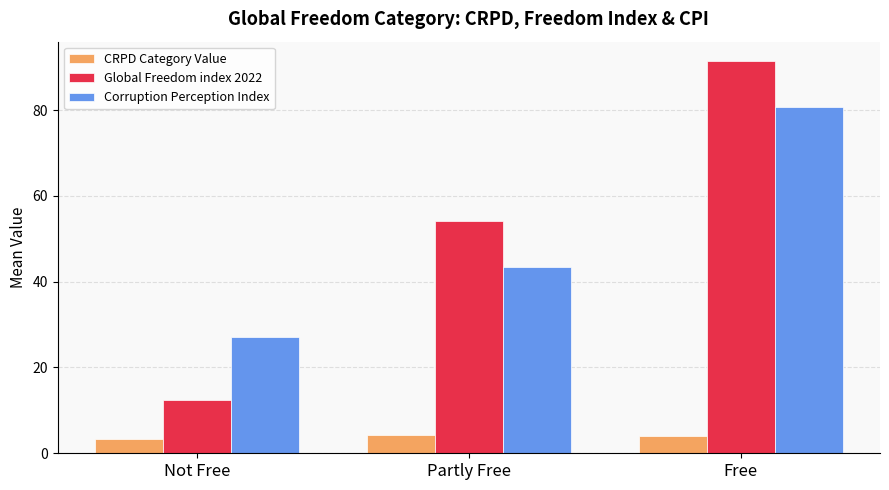

The Corruption Perception Index series shows 7.8 at Not Free. True or false?

False